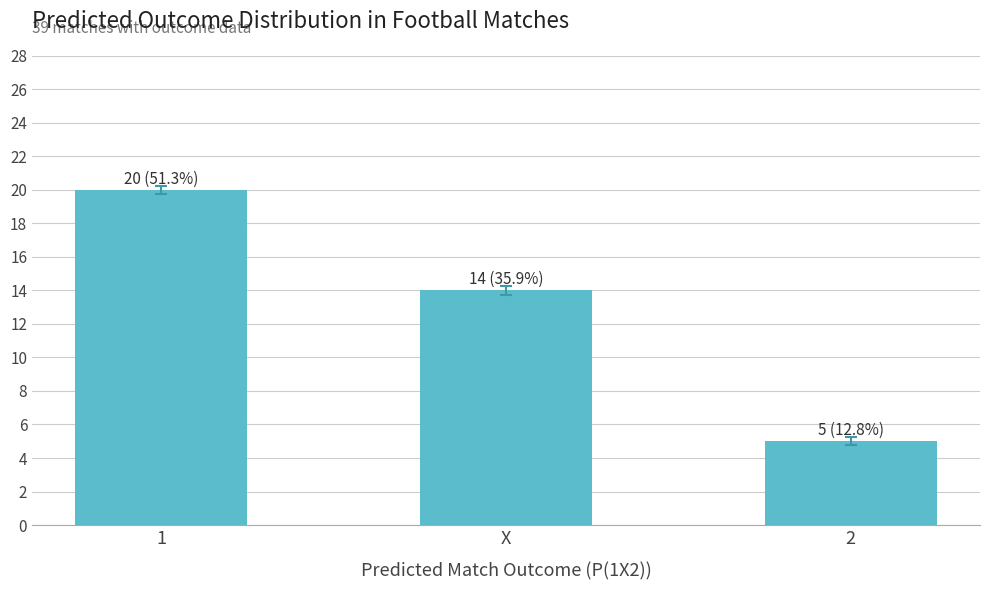

What is the change in value from X to 2?

-9